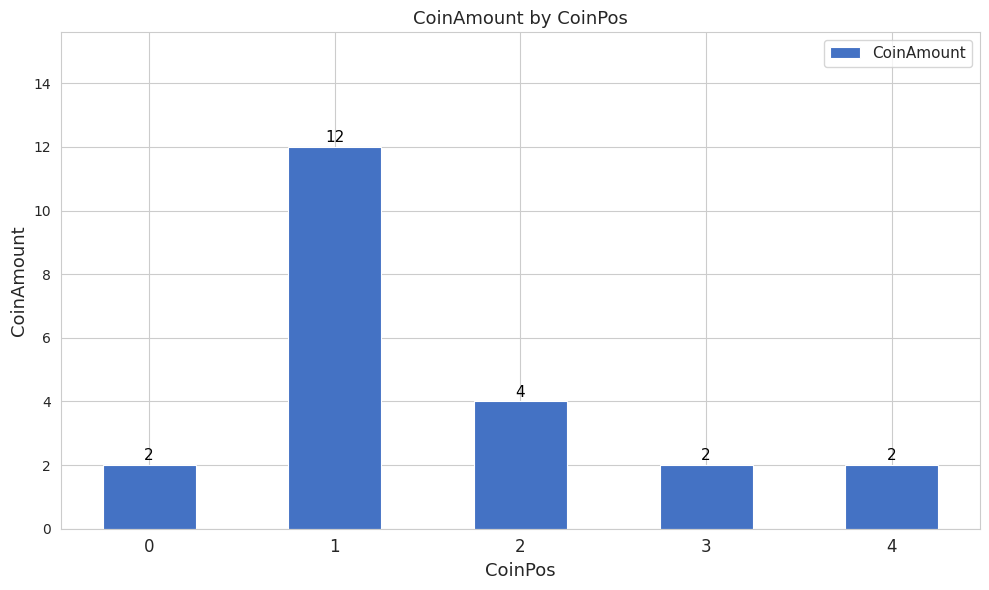

What is the smallest value displayed?

2